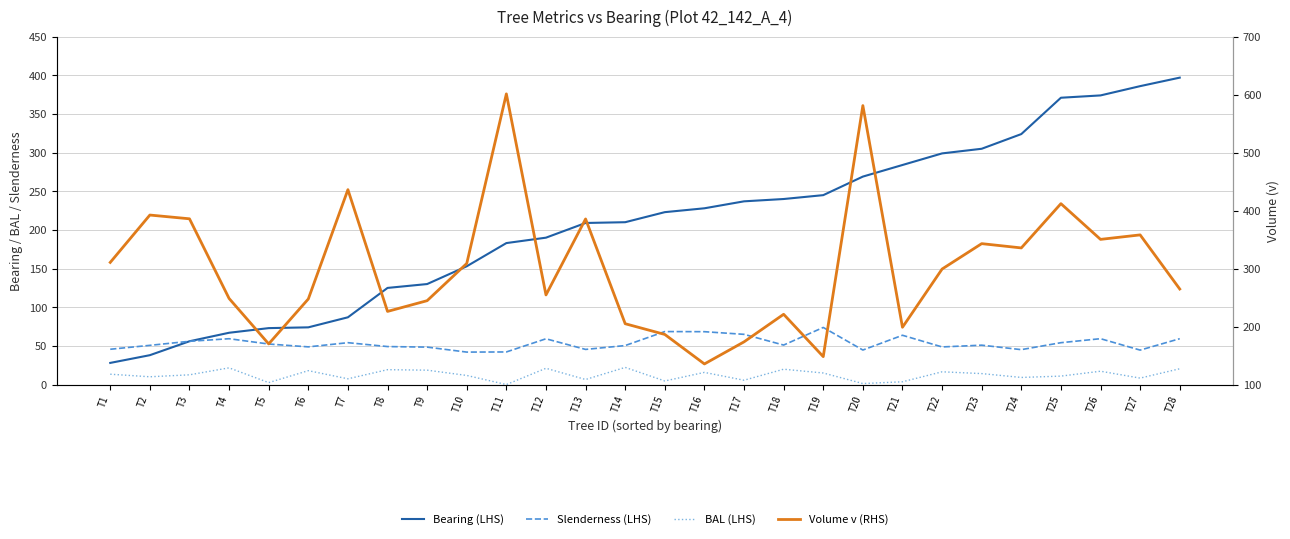

The BAL (LHS) series shows 1.3 at T20. True or false?

True